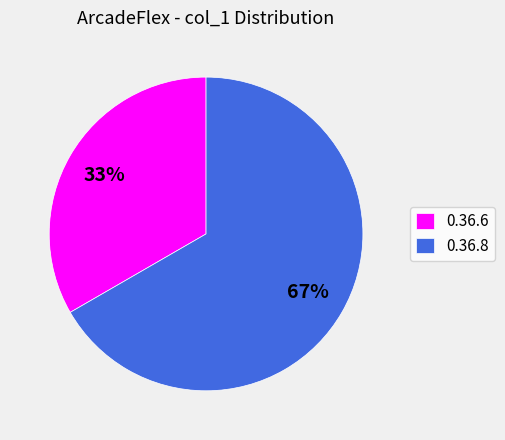

To the nearest percent, what is the combined percentage of 0.36.8 and 0.36.6?

100%